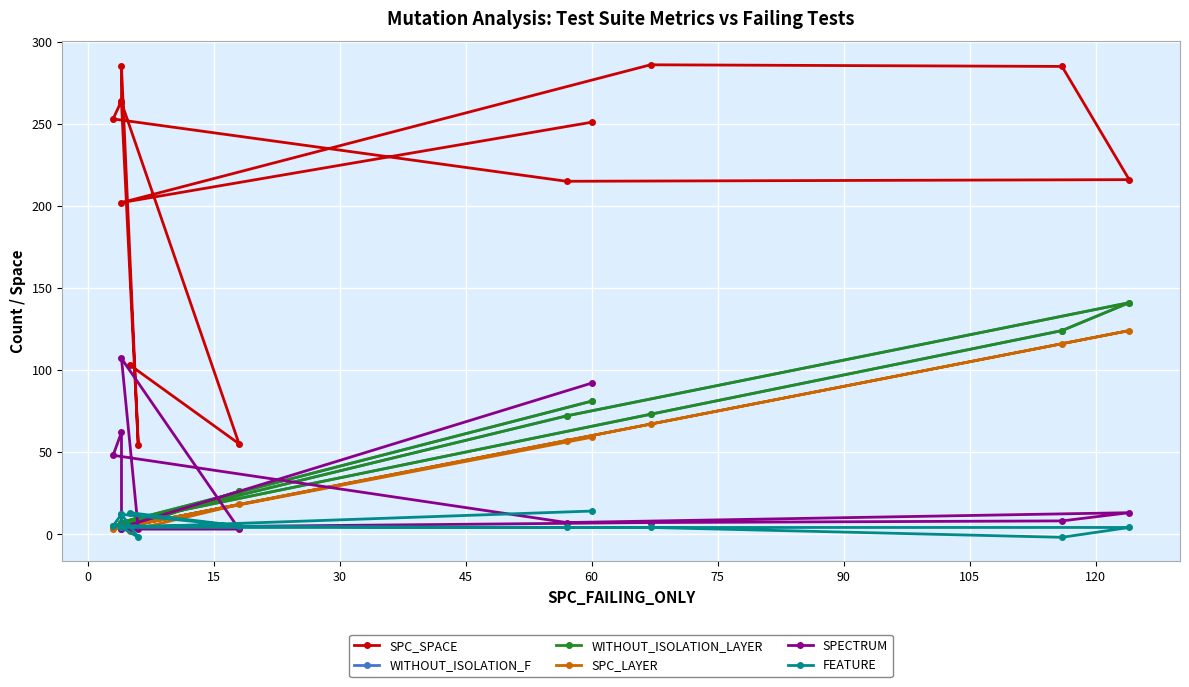

Count the number of categories in the chart.

13